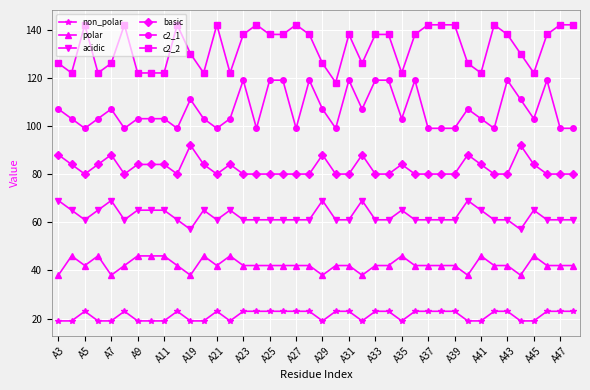

Count the number of data series in this chart.

6